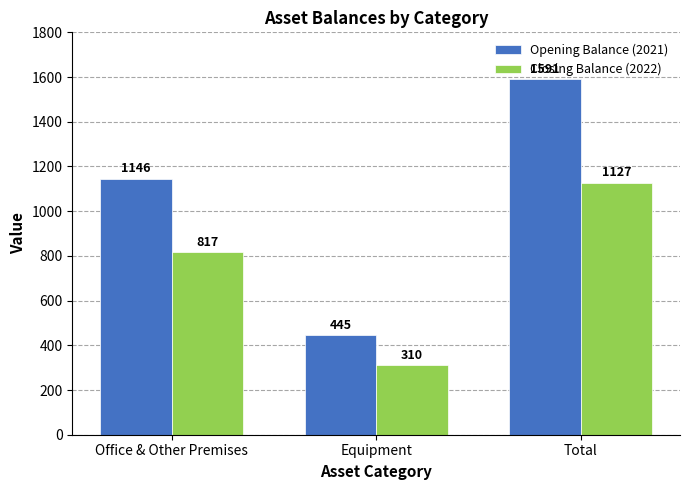

How many bars are there in total?

6